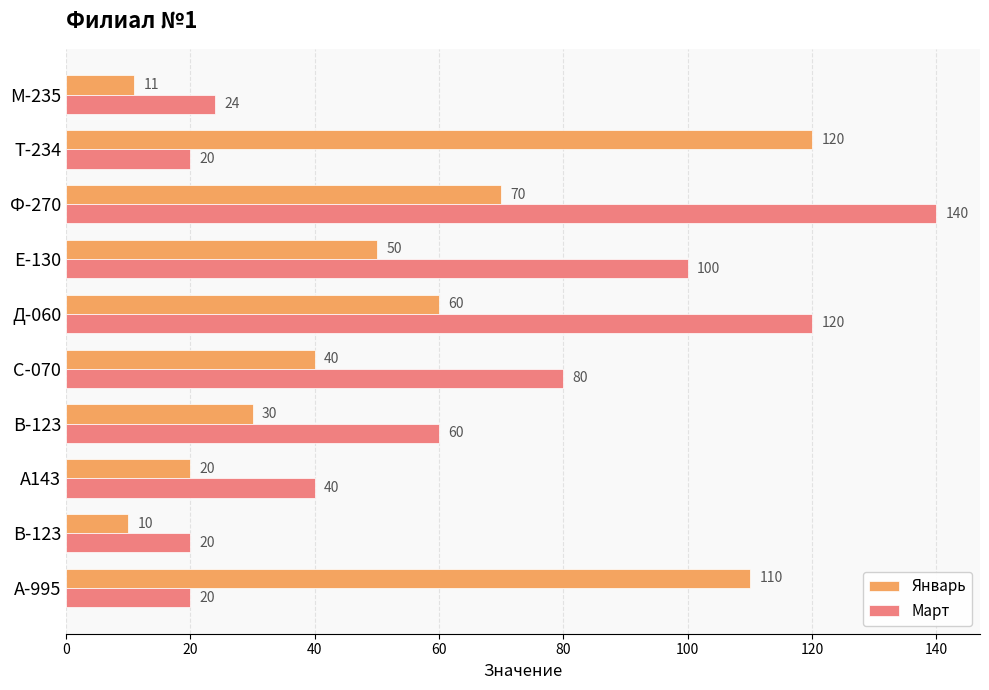

How many categories are shown in the chart?

10